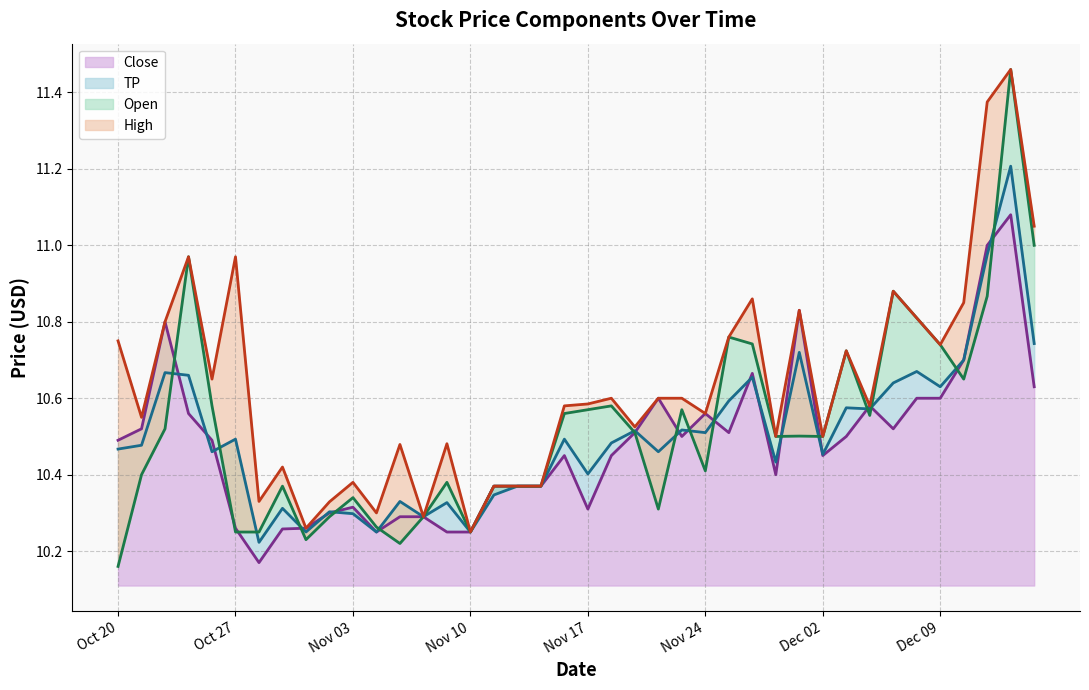

What is the sum of the Open values at 2020-11-30 and 2020-10-28?

20.8